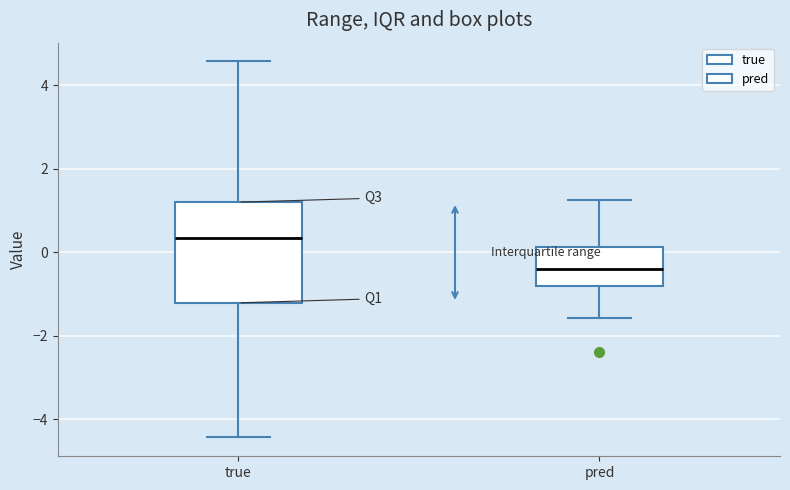

Where does the upper whisker of the box for true end on the y-axis? The values are not printed on the chart, so give them approximately, as read against the axis.

4.6